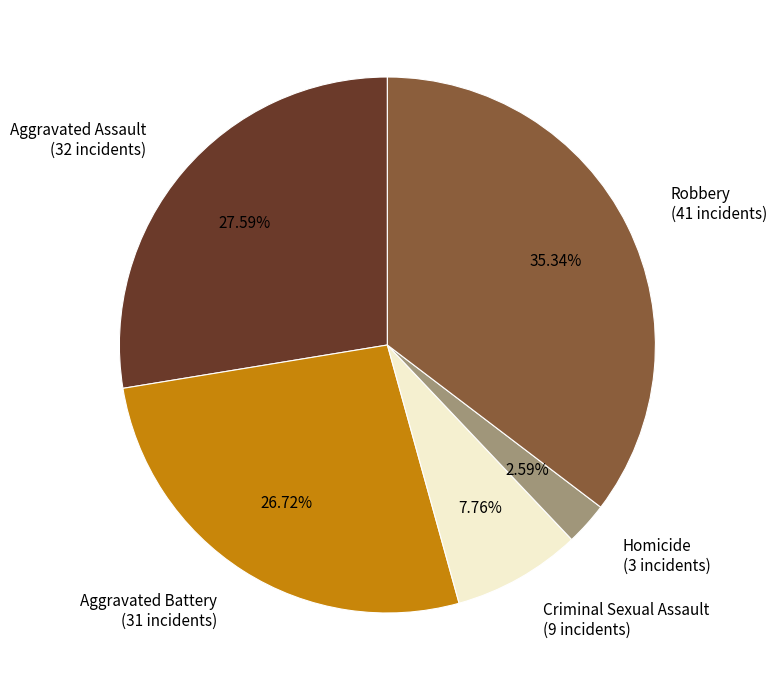

Does any single category account for the majority?

No